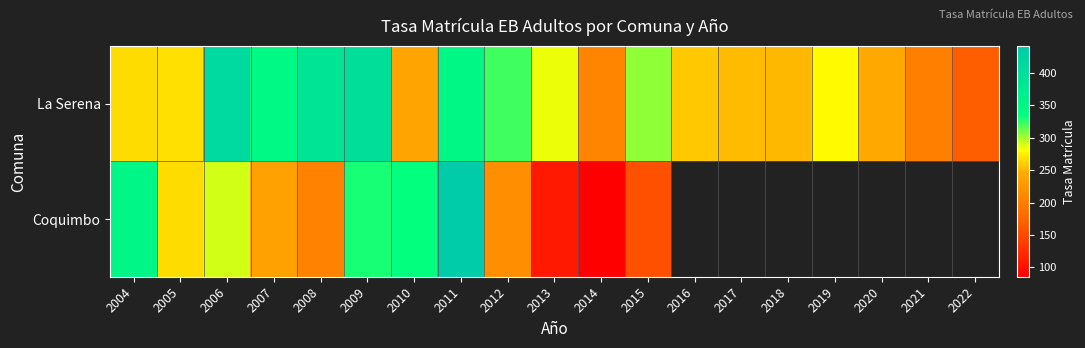

Which series has the widest spread of values?

Coquimbo